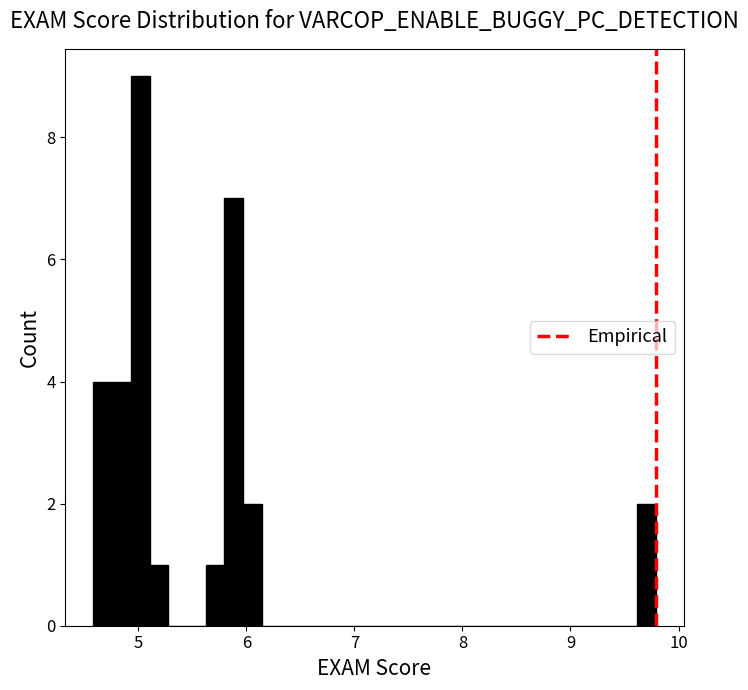

Around what value on the x-axis is the tallest bar? Give the approximate position of its centre, as read against the axis.

5.0